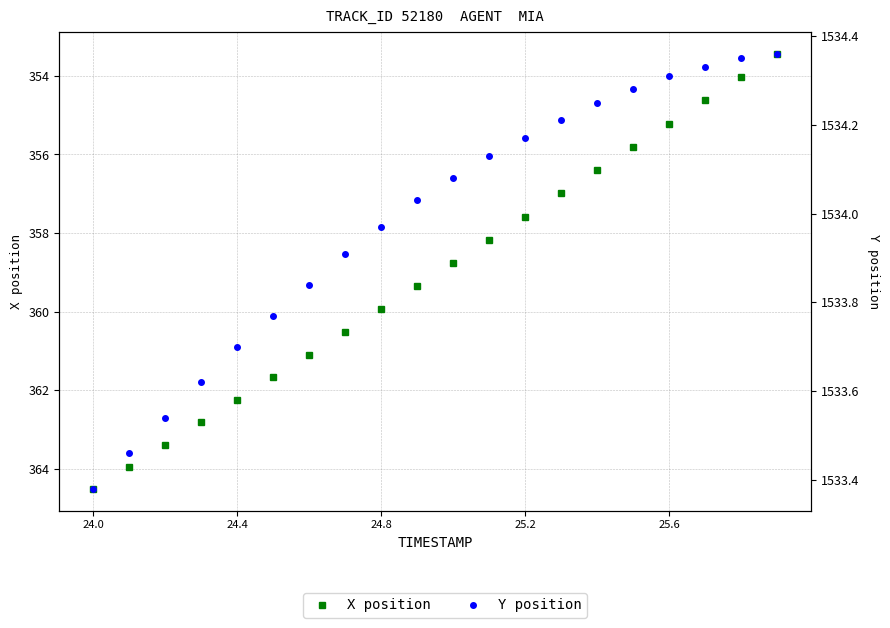

True or false: X position and Y position intersect in this chart.

False